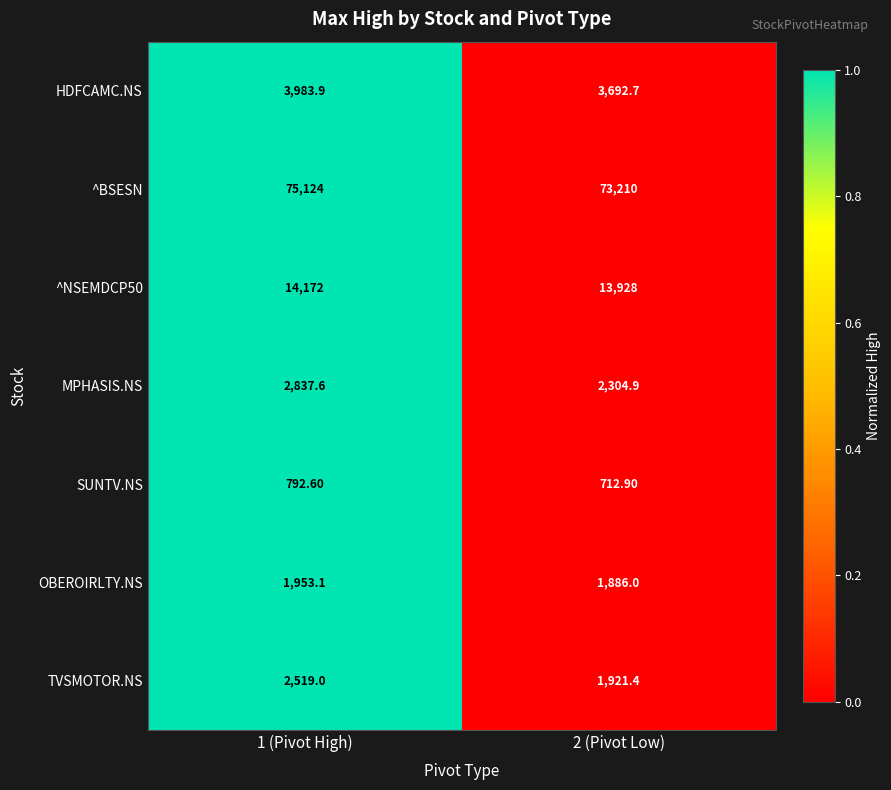

At which category is the sum across all series the highest?

1 (Pivot High)